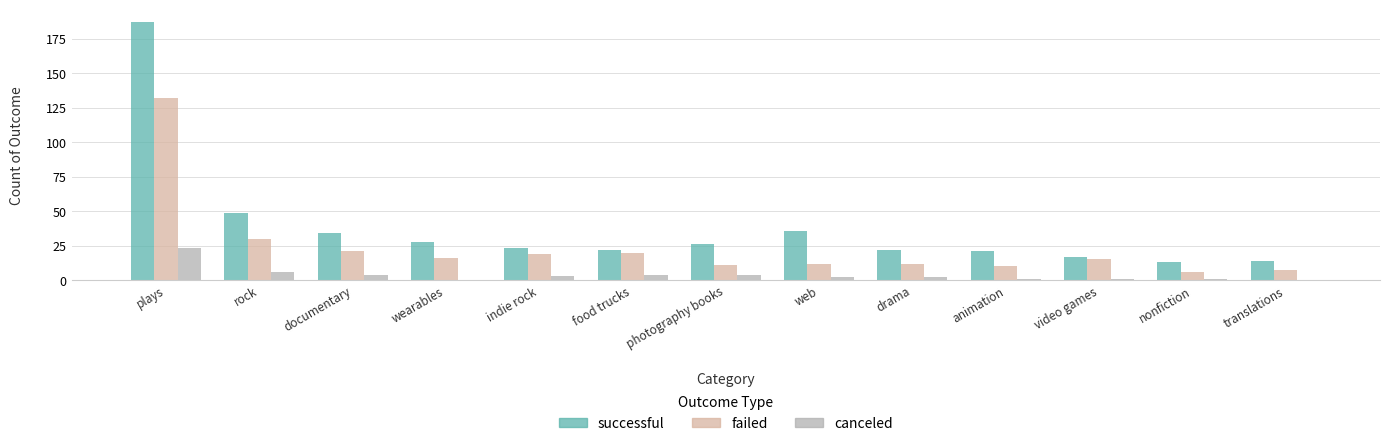

Is it true that failed equals 4 at food trucks?

False